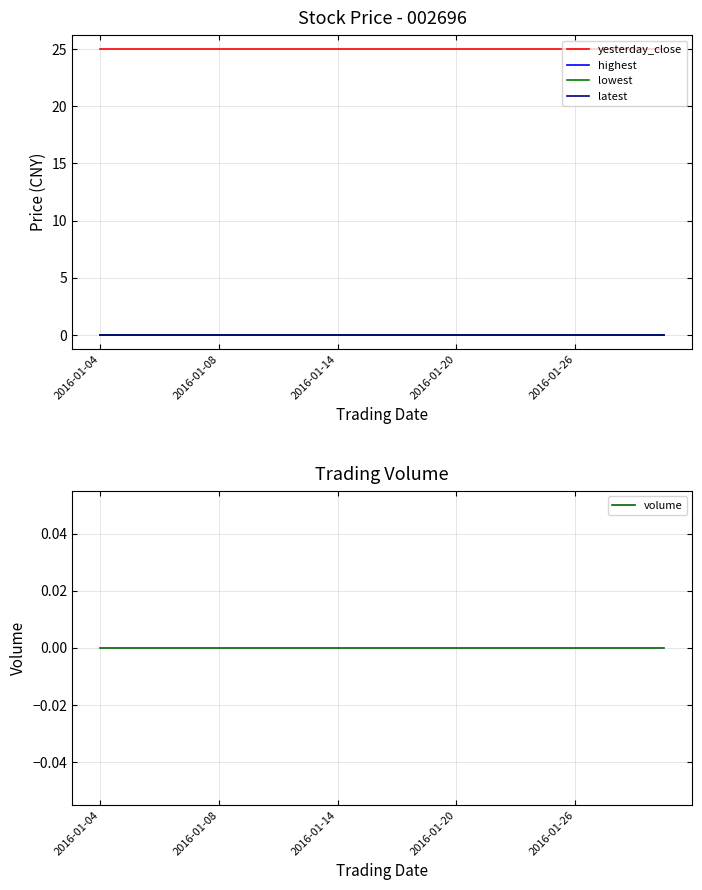

What are all the series names shown in the legend?

yesterday_close, highest, lowest, latest, volume